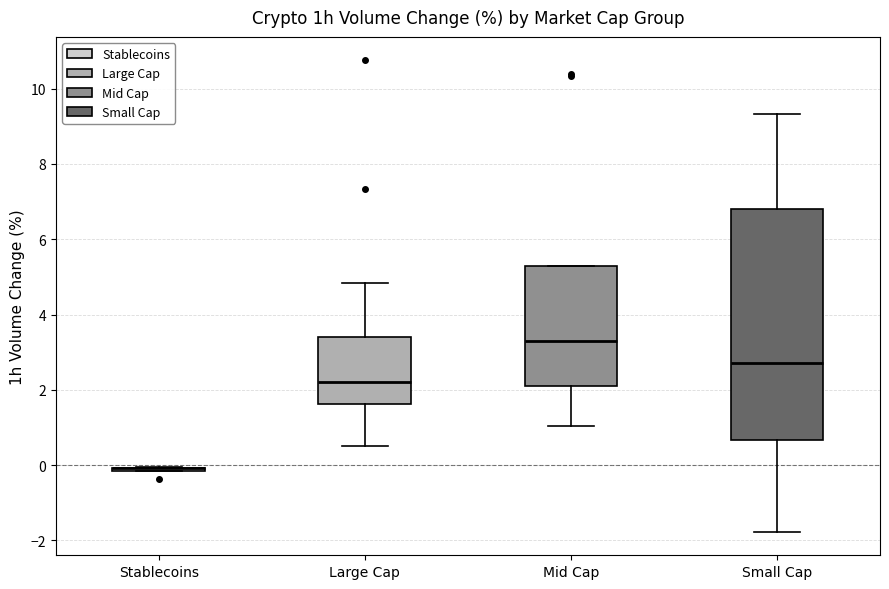

Reading left to right, transcribe this box plot: for each box, give where its median line is, the range the box spans, and where its two whiskers end, as read against the y-axis. The values are not printed on the chart, so give them approximately, as read against the axis.

Stablecoins: box collapsed to a line at 0.0, whiskers -0.2 to 0.0
Large Cap: median 2.2, box 1.6 to 3.4, whiskers 0.6 to 4.8
Mid Cap: median 3.2, box 2.0 to 5.4, whiskers 1.0 to 5.4
Small Cap: median 2.8, box 0.6 to 6.8, whiskers -1.8 to 9.4